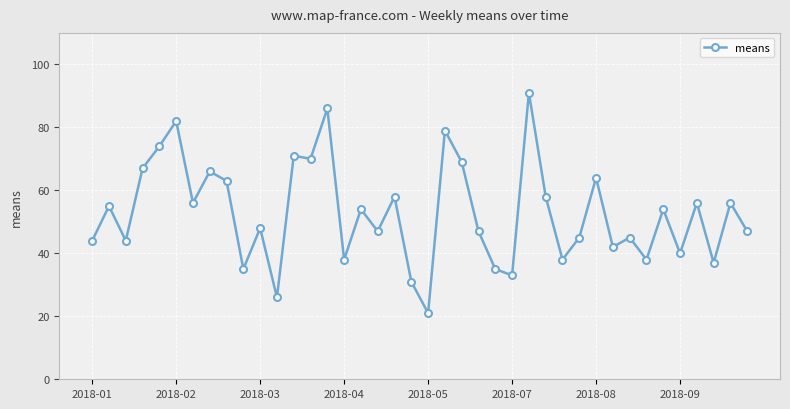

What is the average value?

53